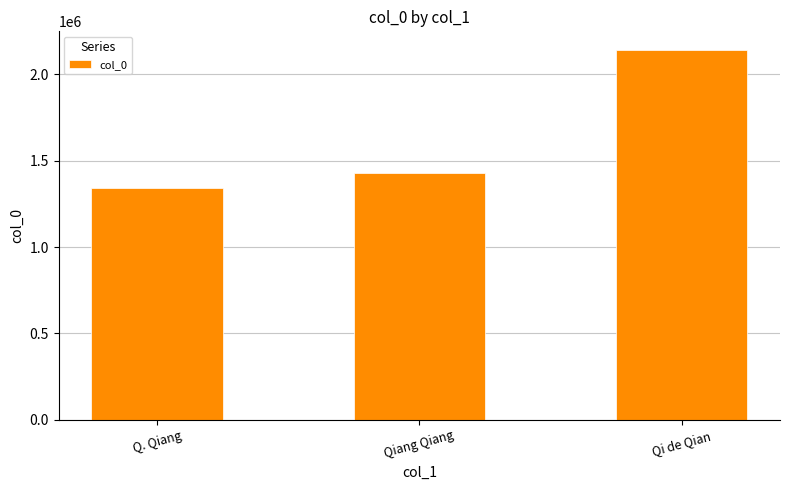

Between Q. Qiang and Qi de Qian, which is larger?

Qi de Qian